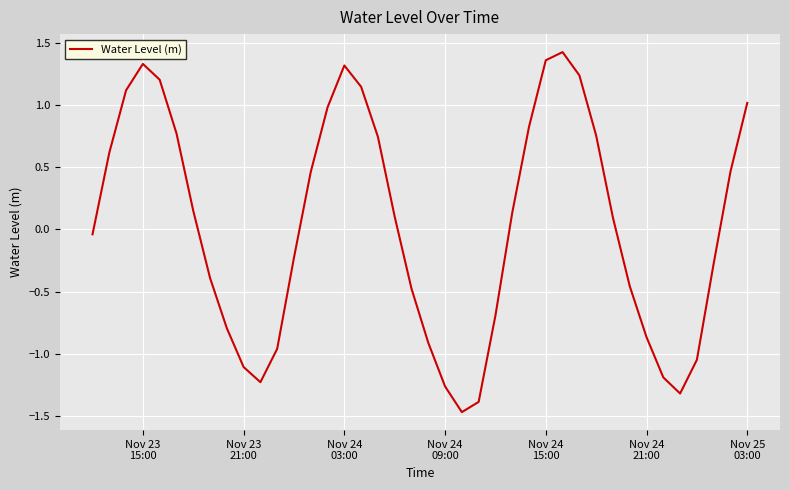

What is the smallest value displayed?

-1.5